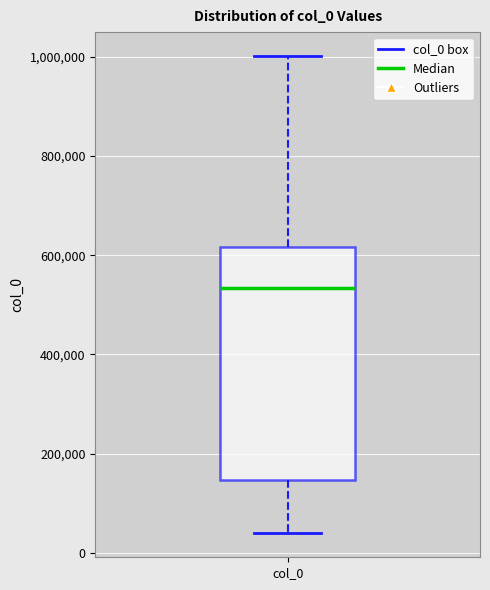

Read this box plot against the y-axis: the position of the median line, the range covered by the box, and the ends of both whiskers. The values are not printed on the chart, so give them approximately, as read against the axis.

median 540000, box 140000 to 620000, whiskers 40000 to 1000000